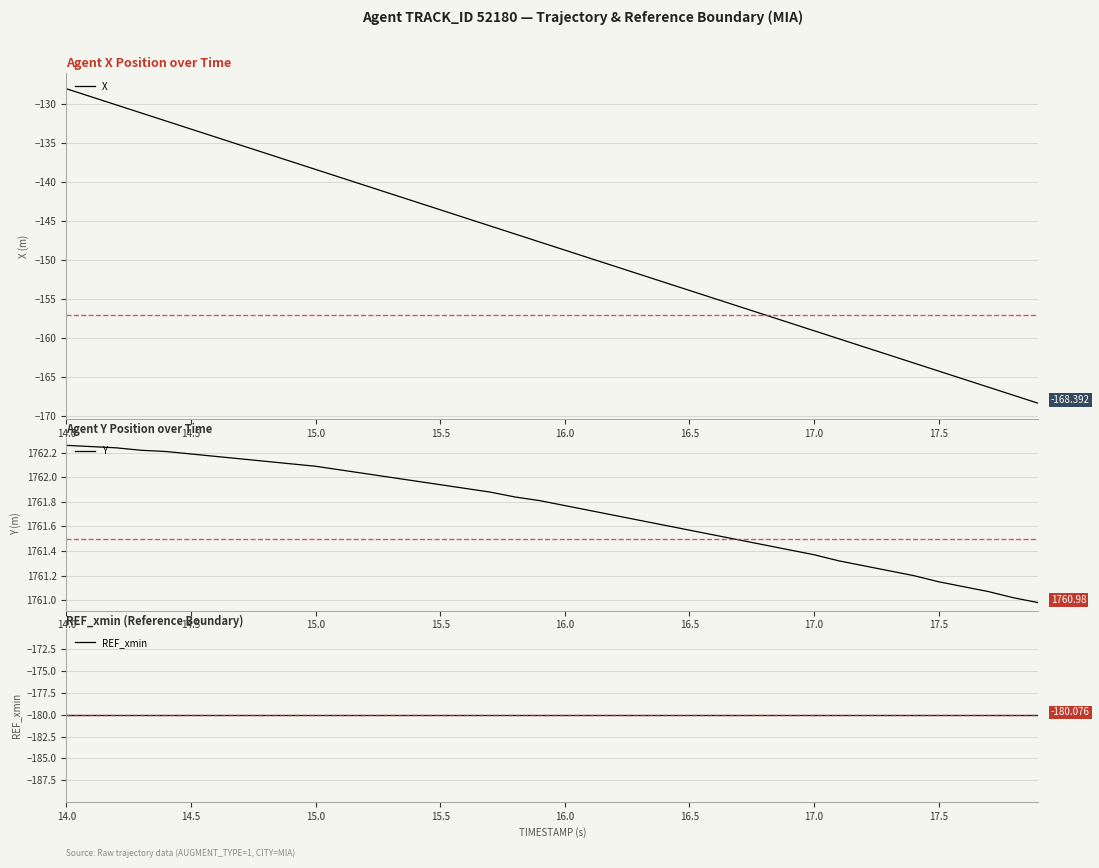

What is the value of the Y point at the 8th from the left?

1762.2